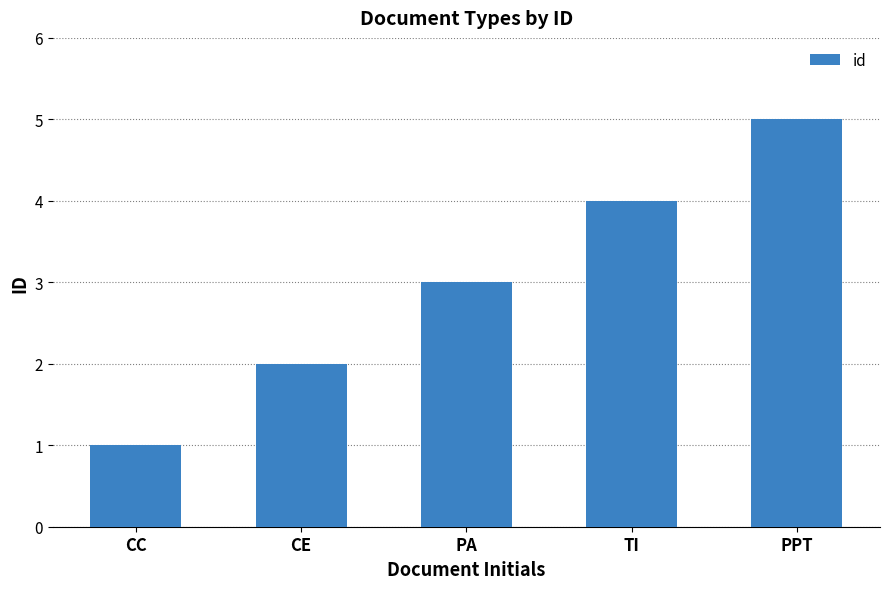

How many values are between 2 and 4?

3